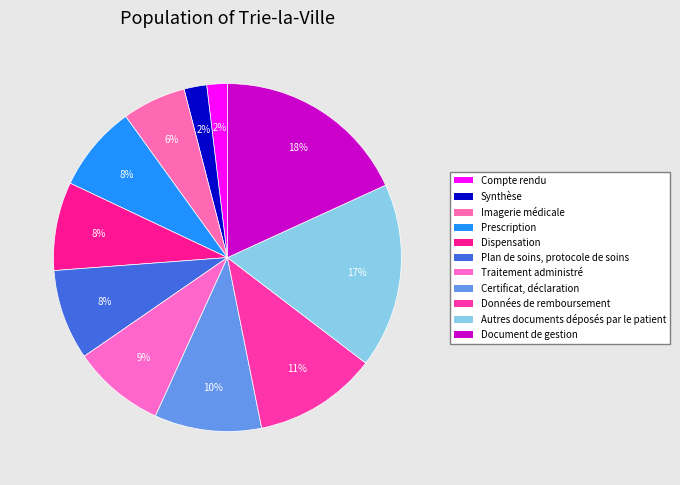

What percentage do Synthèse and Plan de soins, protocole de soins together represent?

10.5%